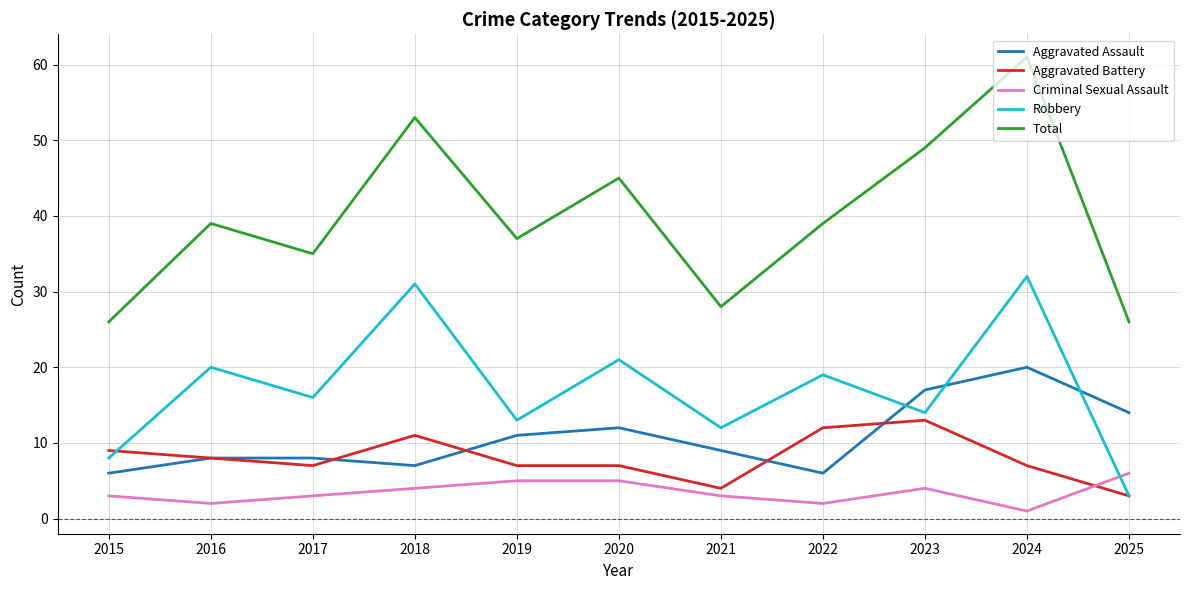

List the series in order of their peak value, highest first.

Total, Robbery, Aggravated Assault, Aggravated Battery, Criminal Sexual Assault